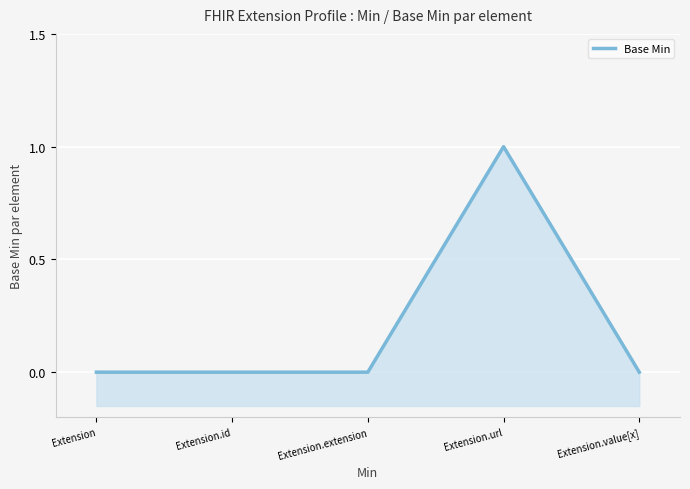

Reading left to right, what are all the values shown in this chart?

Extension=0	Extension.id=0	Extension.extension=0	Extension.url=1	Extension.value[x]=0